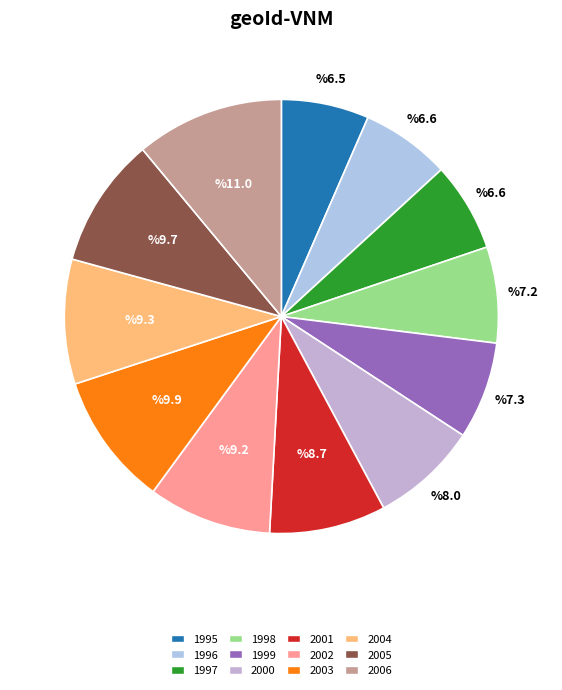

Is there any slice that represents more than half of the pie?

No